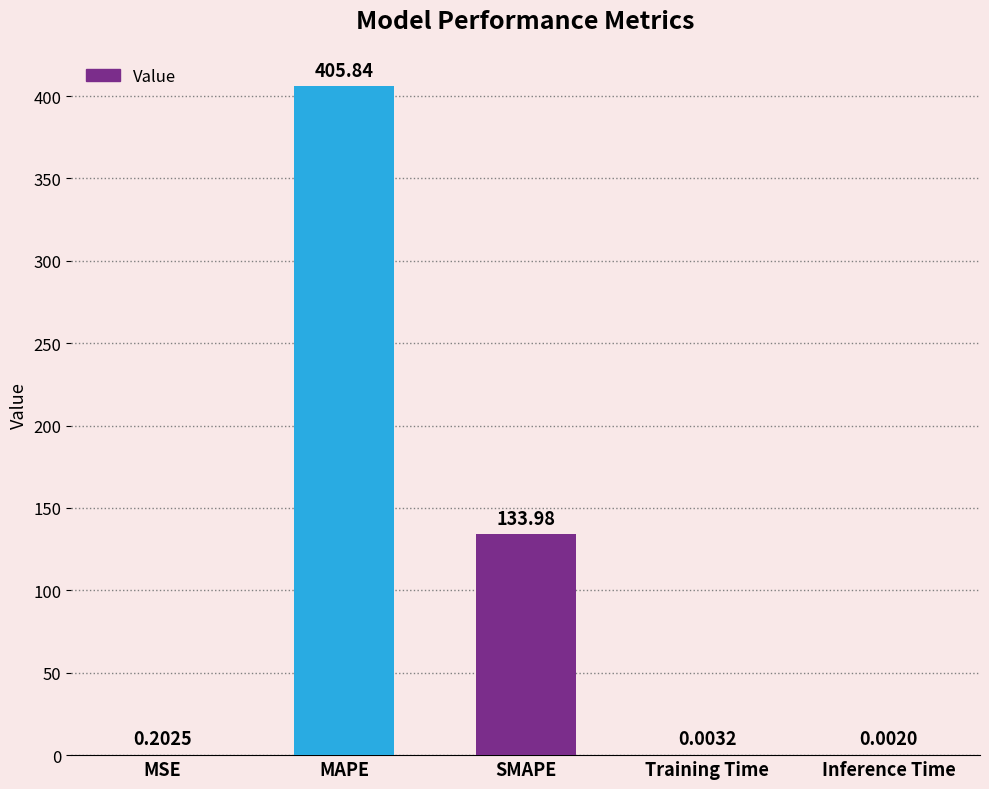

Which category has the highest value across all series?

MAPE